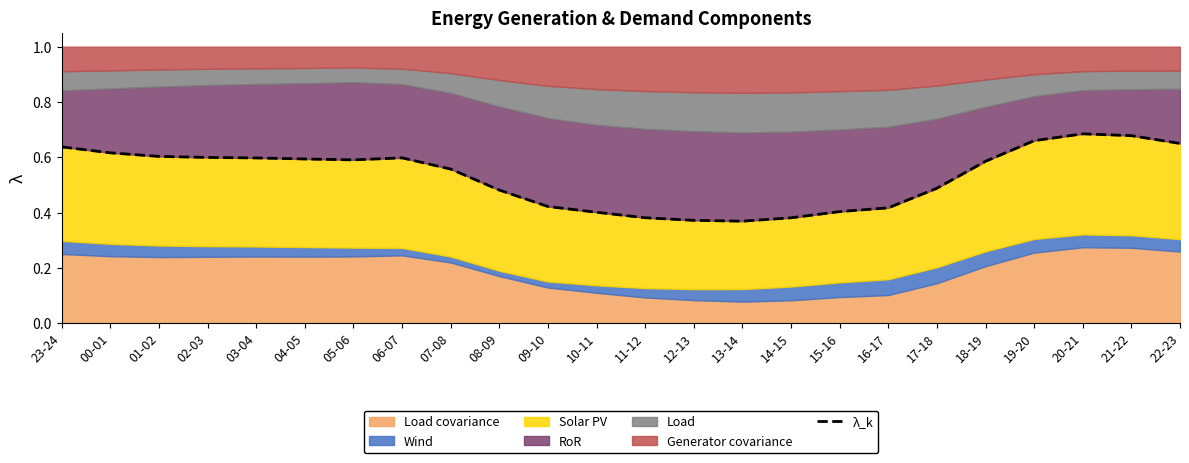

Reading right to left, transcribe all the data shown in this chart.

0.7	0.7	0.7	0.7	0.6	0.5	0.4	0.4	0.4	0.4	0.4	0.4	0.4	0.4	0.5	0.6	0.6	0.6	0.6	0.6	0.6	0.6	0.6	0.6